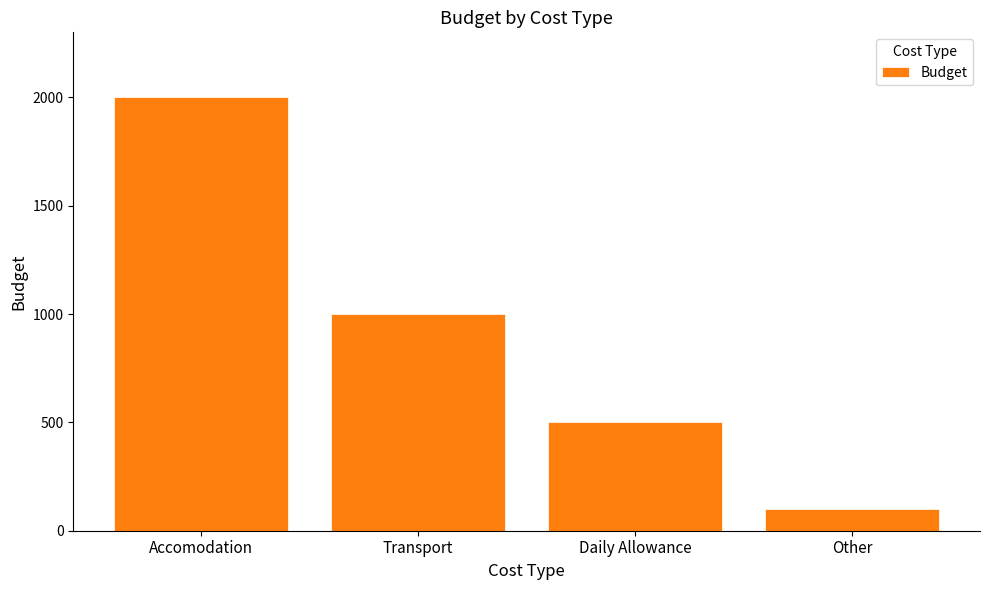

How many values are between 500 and 2000?

3